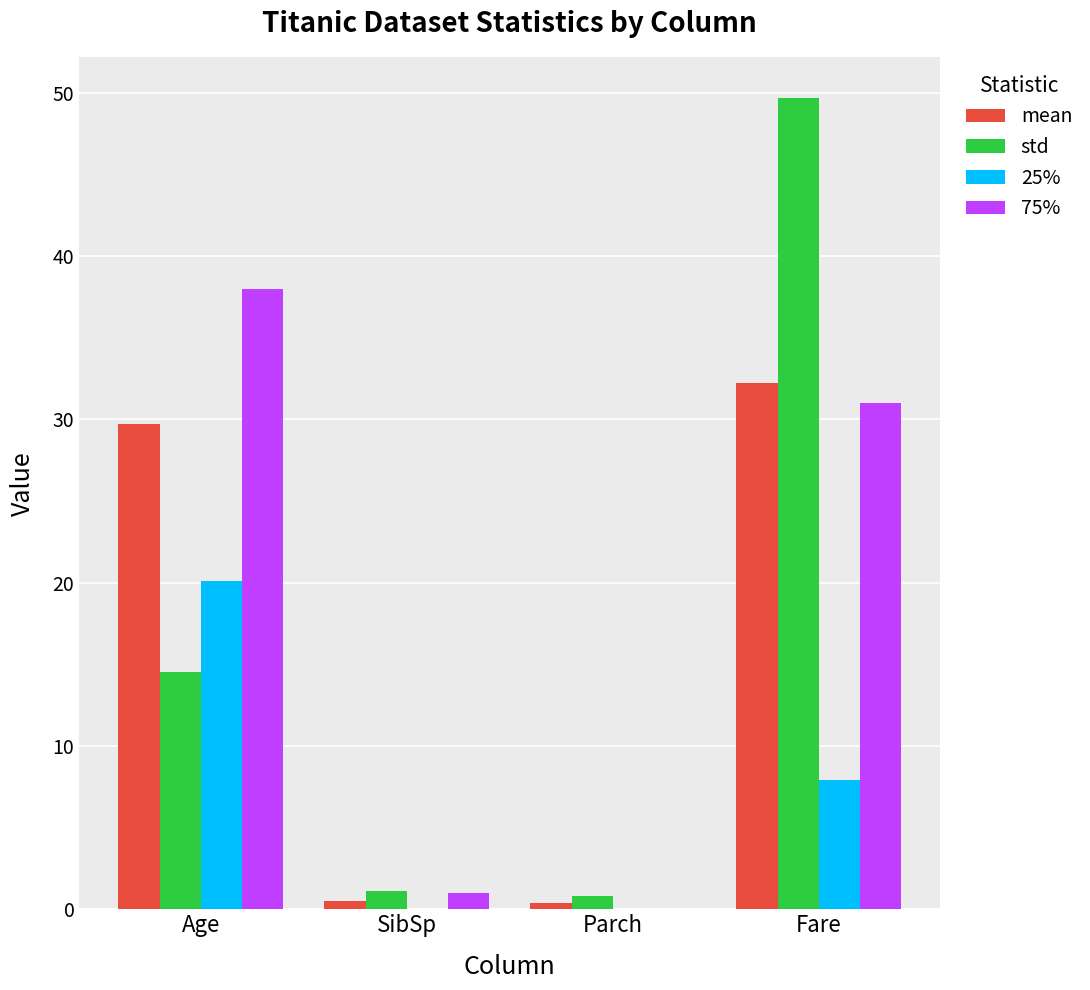

Which label corresponds to the largest value in the chart?

Fare